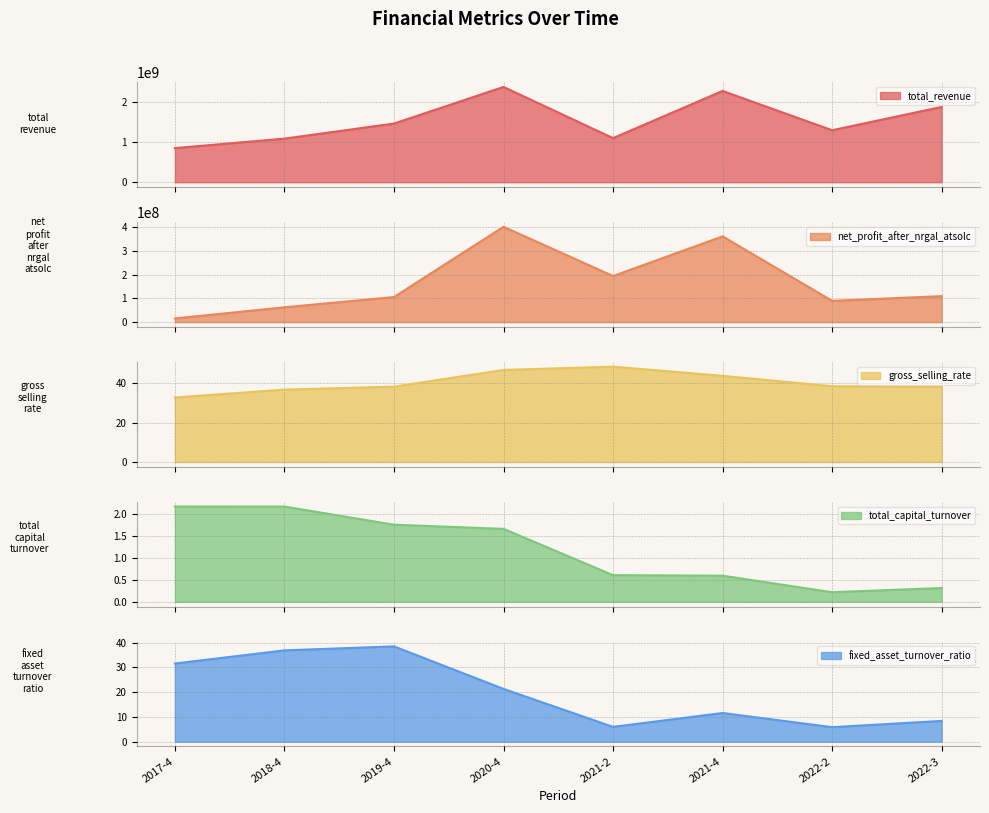

Reading left to right, transcribe all the data shown in this chart.

total_revenue: 850511323.3	1087081147.7	1462029507.8	2375260698.7	1099625251.5	2275632827.2	1295832098.6	1877843111.8
net_profit_after_nrgal_atsolc: 15369800.0	62235900.0	105438500.0	400968500.0	193798700.0	360610801.5	89409549.2	109286487.0
gross_selling_rate: 32.8	36.8	38.3	46.8	48.5	43.8	38.6	38.2
total_capital_turnover: 2.2	2.2	1.8	1.7	0.6	0.6	0.2	0.3
fixed_asset_turnover_ratio: 31.6	36.9	38.5	21.3	6.0	11.6	5.9	8.4